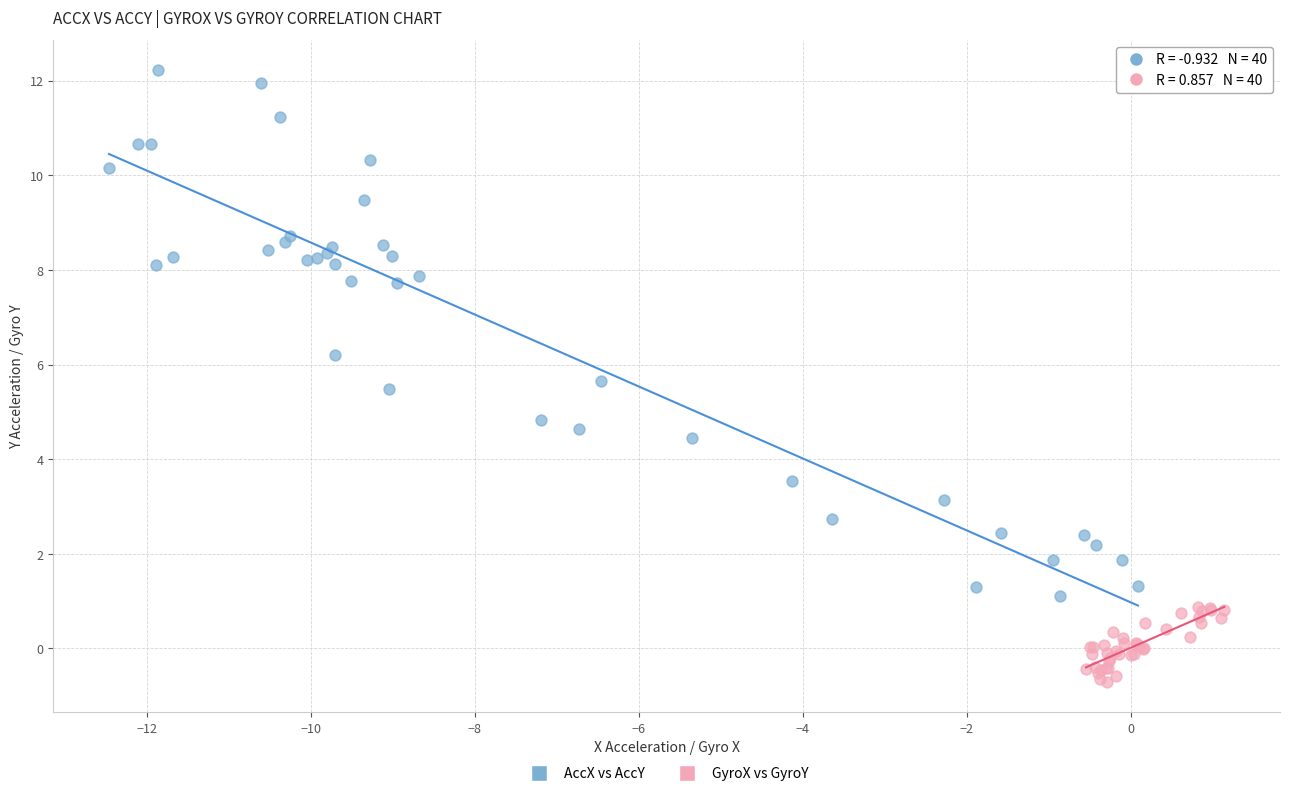

Which series contains the lowest Y value?

GyroX vs GyroY